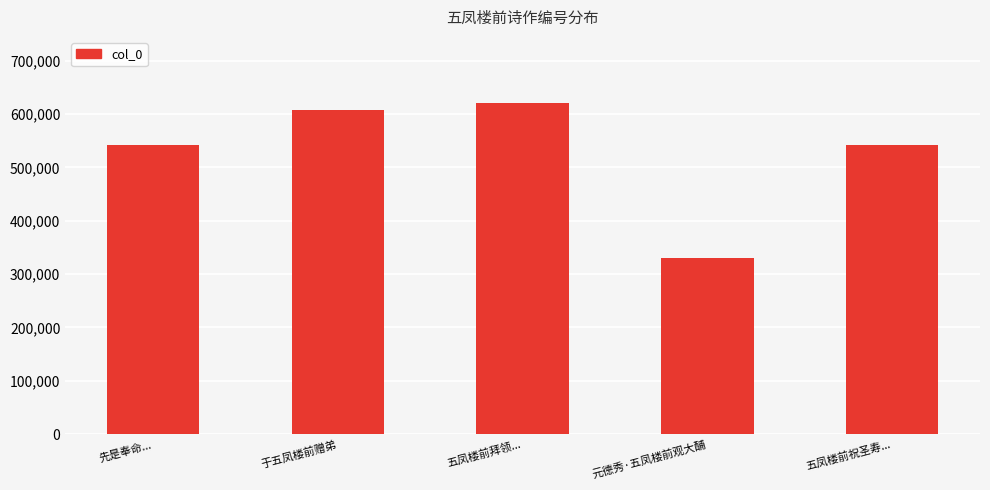

Where is the data nearest to the value 474921?

五凤楼前祝圣寿...